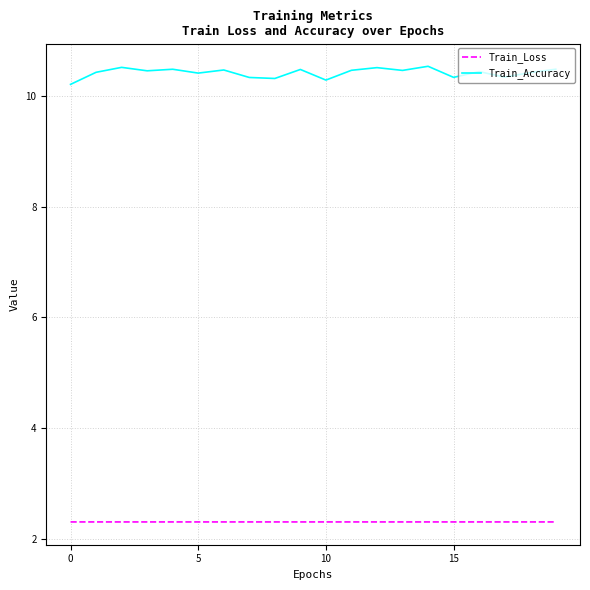

Which series has the largest total across all categories?

Train_Accuracy